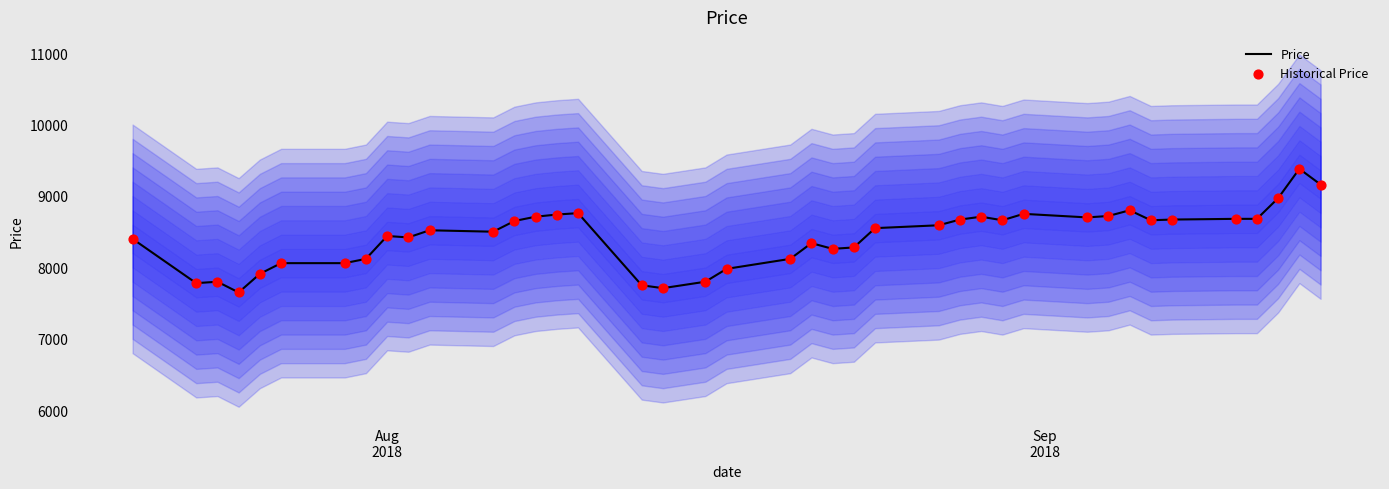

Which series has the largest total across all categories?

Price